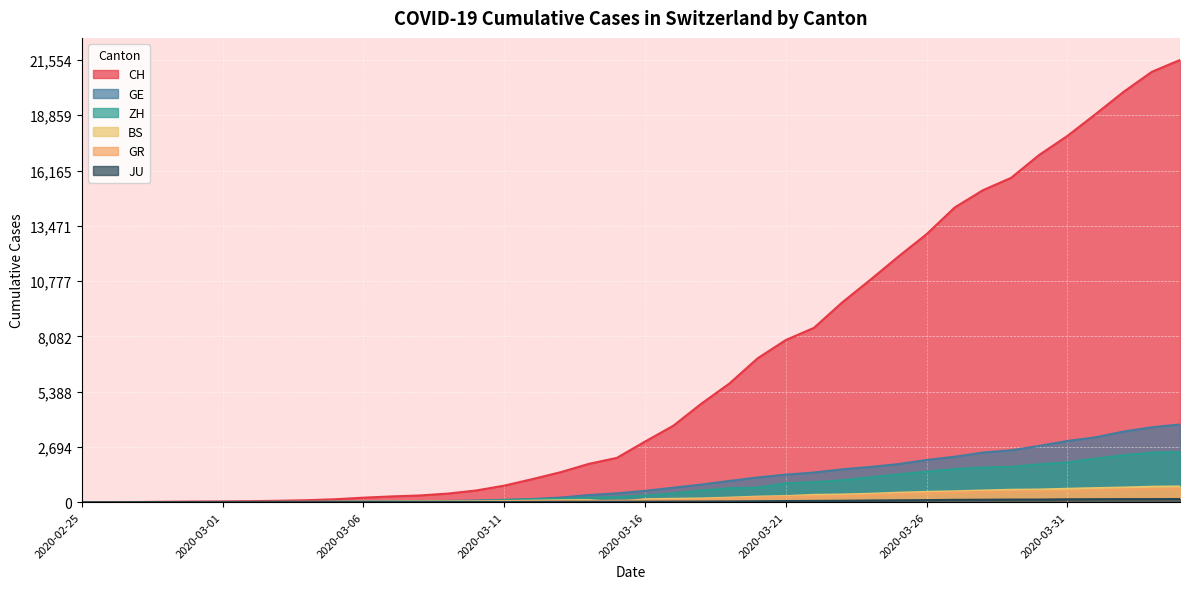

Reading left to right, list all the values displayed in this chart.

CH: 0	4	8	20	30	36	50	69	97	142	219	280	327	419	569	806	1124	1461	1866	2160	2954	3722	4801	5788	7014	7904	8498	9735	10838	11975	13064	14367	15207	15809	16928	17852	18915	20005	20978	21554
GE: 0	1	1	5	9	10	11	14	16	20	30	43	45	60	79	113	154	225	347	430	551	705	857	1035	1204	1342	1445	1600	1717	1856	2057	2215	2419	2530	2743	2984	3160	3445	3650	3788
ZH: 0	0	2	2	6	7	10	13	15	23	29	34	40	49	62	101	140	163	218	250	326	429	568	679	711	919	978	1067	1213	1357	1489	1616	1690	1722	1848	1936	2125	2289	2417	2450
BS: 0	0	1	1	1	1	1	3	3	8	15	21	24	28	33	49	73	92	100	0	143	164	181	220	270	297	356	374	410	462	501	530	569	605	617	653	687	714	754	767
GR: 0	2	2	6	6	6	9	9	12	14	16	17	18	18	22	31	43	53	56	71	84	101	128	182	226	258	284	300	343	393	433	474	495	519	535	547	592	622	649	657
JU: 0	0	1	1	1	1	1	2	2	4	4	5	5	7	7	7	12	17	18	19	25	29	32	36	44	54	61	69	82	92	100	114	119	127	128	140	145	149	149	154